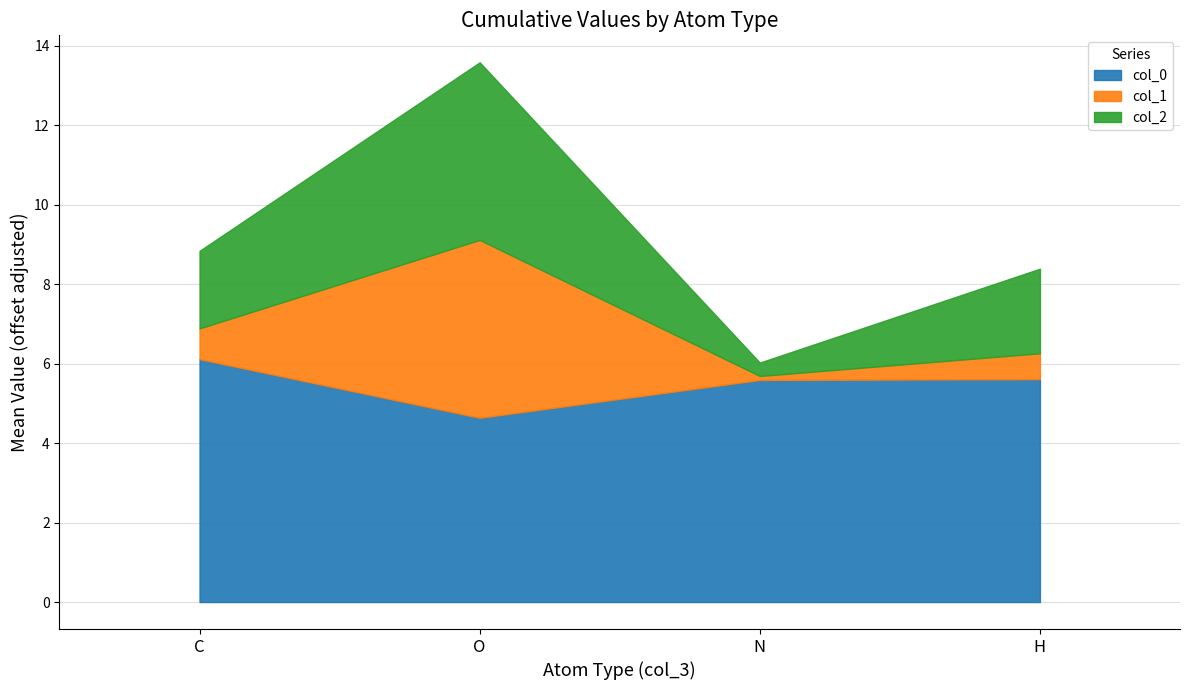

Reading left to right, what are the values for col_0?

6.1	4.6	5.6	5.6